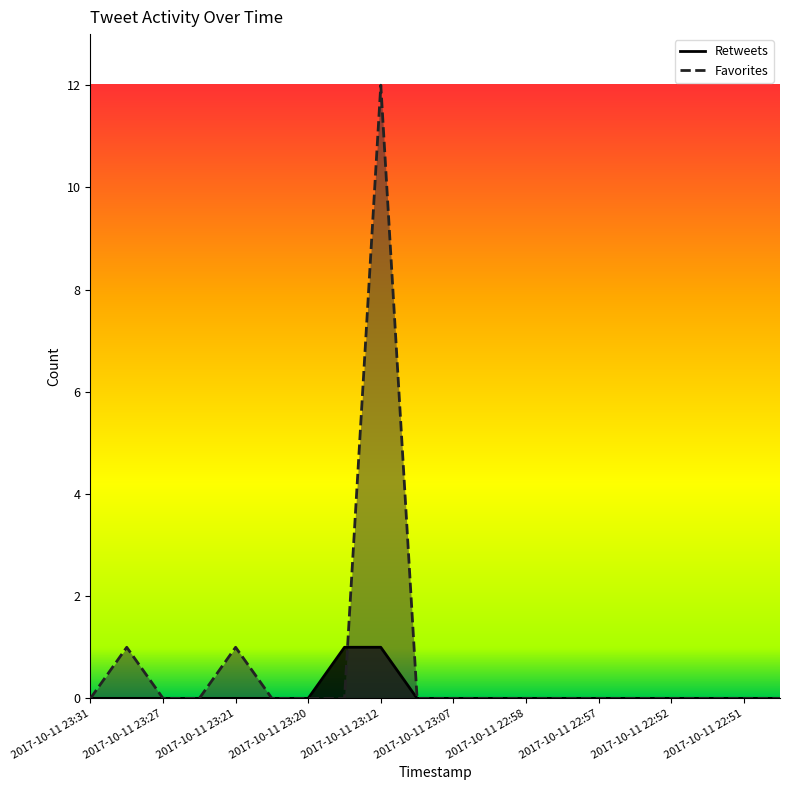

True or false: Favorites_line has more than 1 interior local peaks.

True